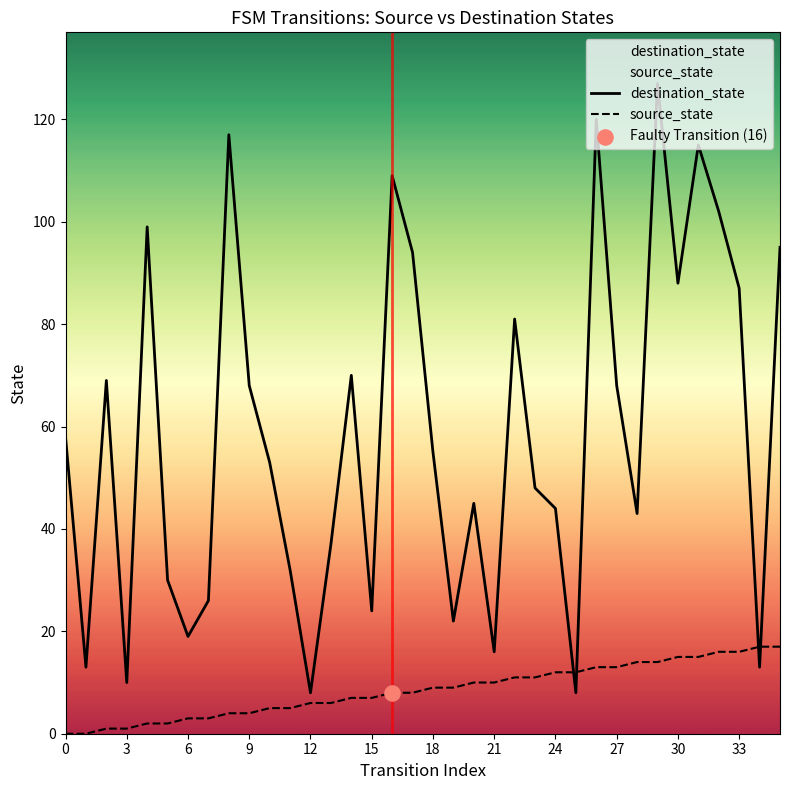

Is the value of source_state at 35 greater than the value of destination_state at 21?

No